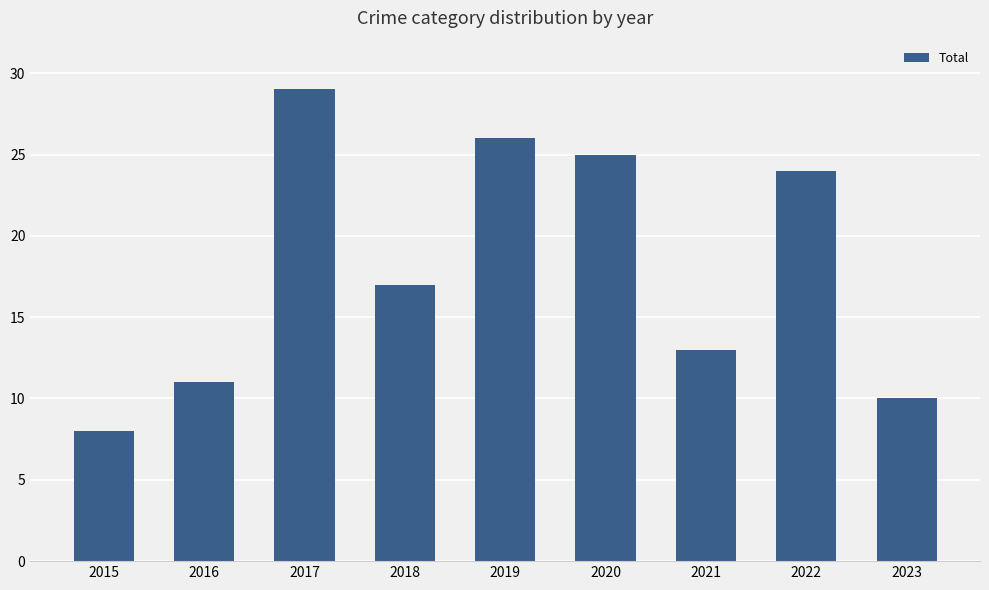

What is the maximum value shown in the chart?

29